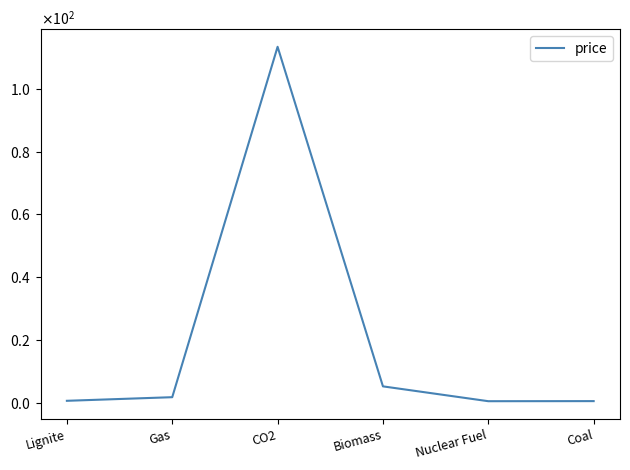

Does the chart have visible grid lines?

No